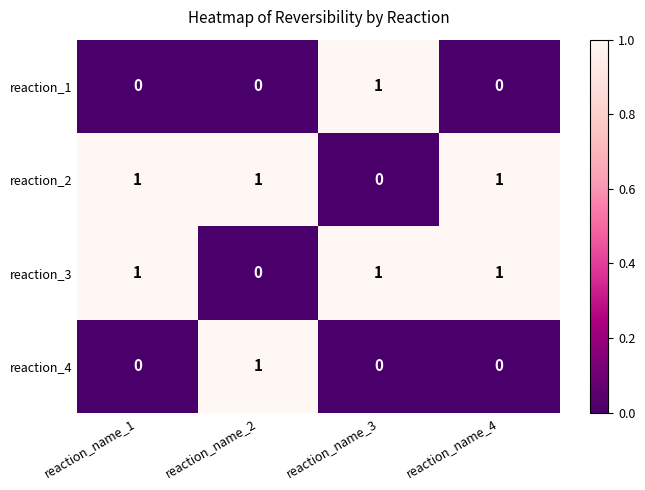

Reading left to right, list all the values displayed in this chart.

reaction_1: reaction_name_1=0	reaction_name_2=0	reaction_name_3=1	reaction_name_4=0
reaction_2: reaction_name_1=1	reaction_name_2=1	reaction_name_3=0	reaction_name_4=1
reaction_3: reaction_name_1=1	reaction_name_2=0	reaction_name_3=1	reaction_name_4=1
reaction_4: reaction_name_1=0	reaction_name_2=1	reaction_name_3=0	reaction_name_4=0